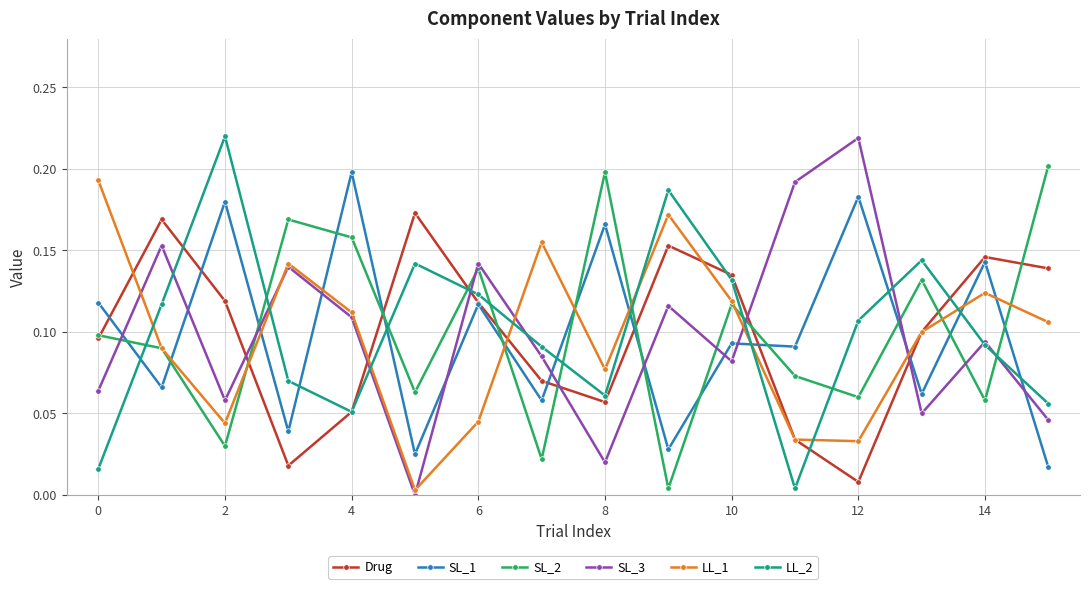

In LL_1, how many points are lower than both neighbors (excluding endpoints)?

4